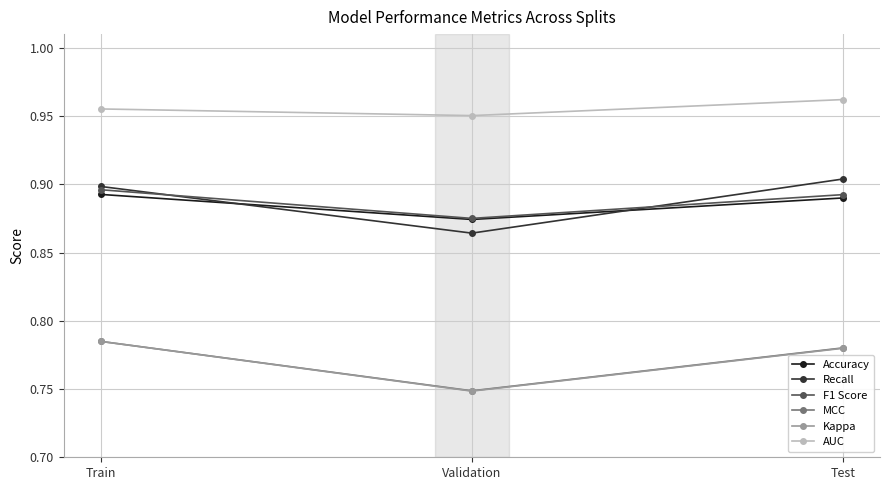

Which label corresponds to the smallest value in the chart?

Validation